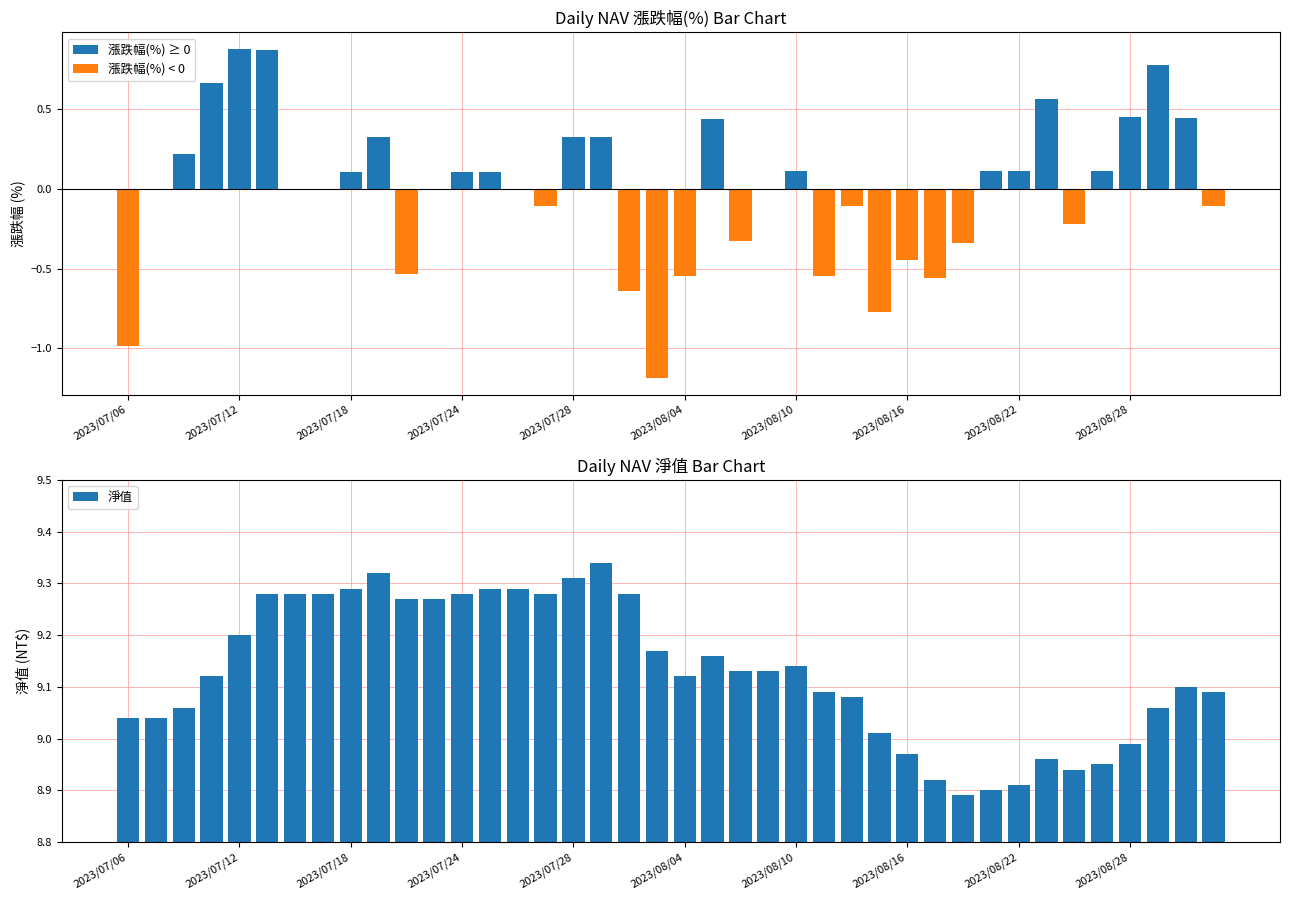

At which label does 淨值 first exceed 9?

2023/07/06